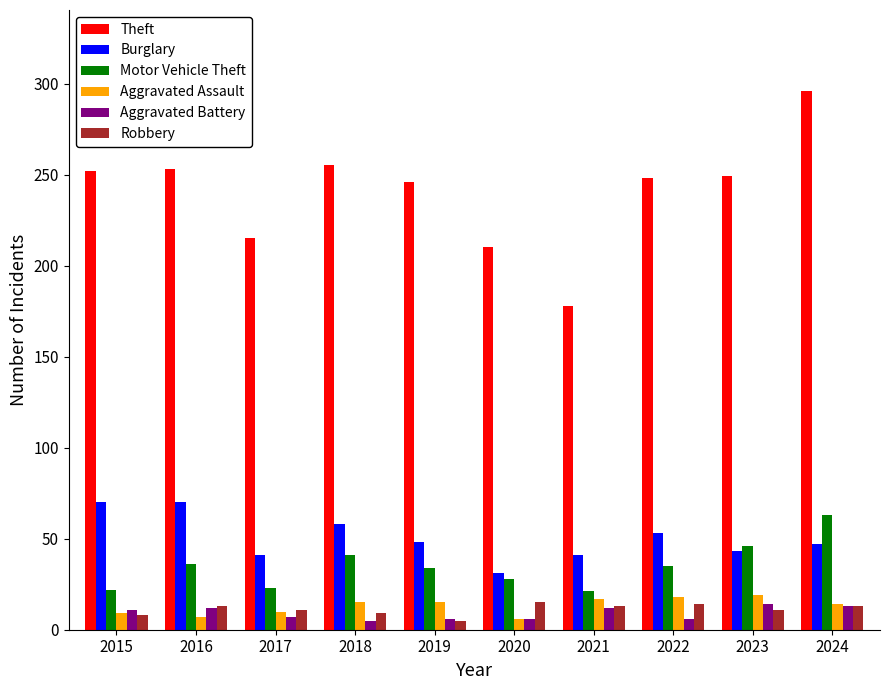

Which category has the highest value in the Theft series?

2024